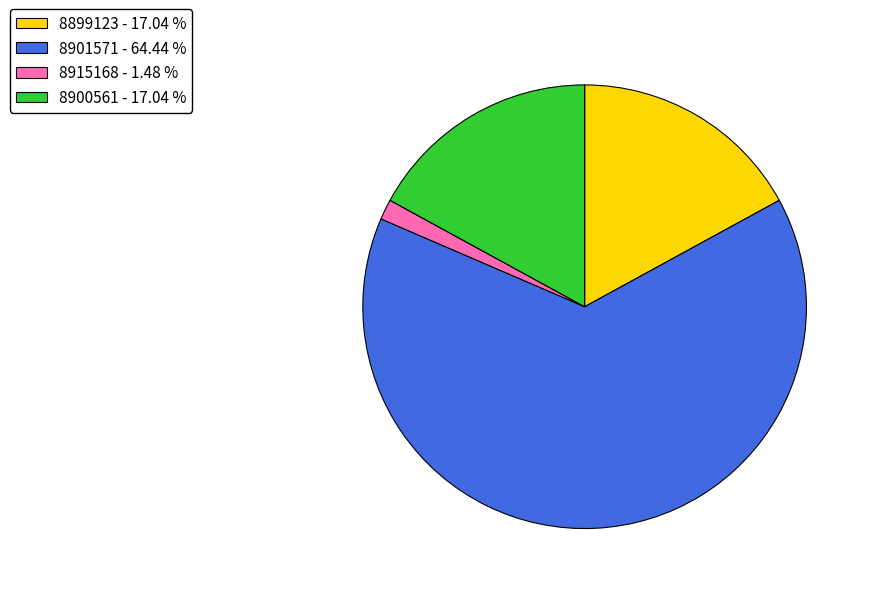

Is 8915168 - 1.48 % the majority of the pie?

No